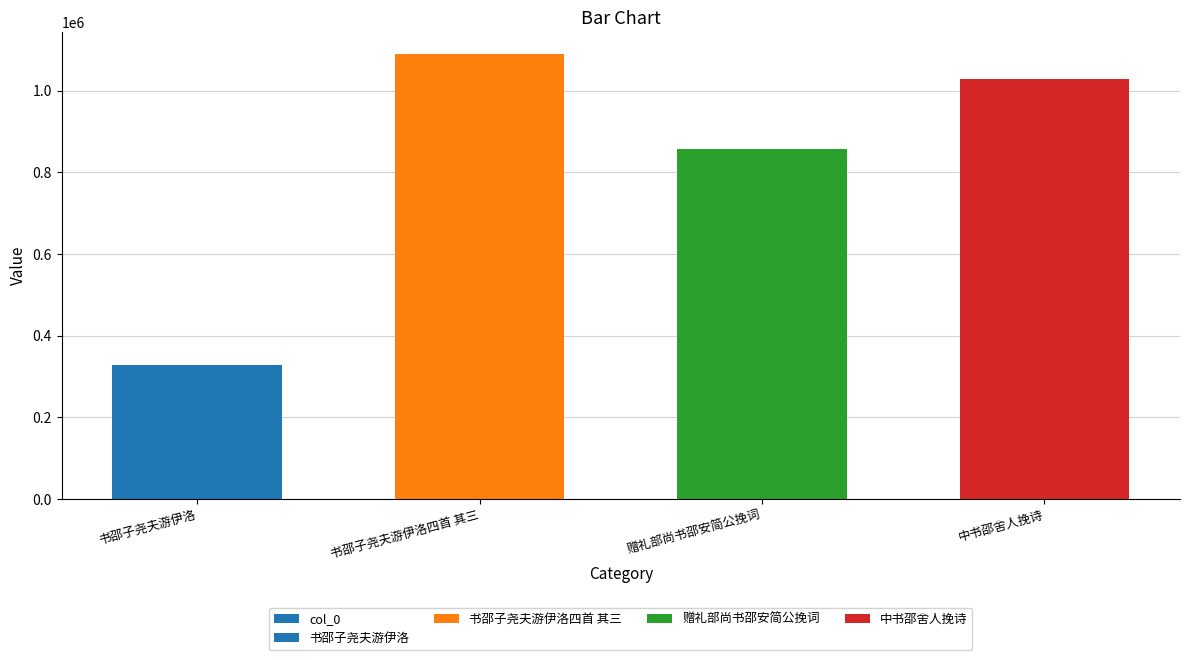

What is the label of the 3rd bar from the left?

赠礼部尚书邵安简公挽词